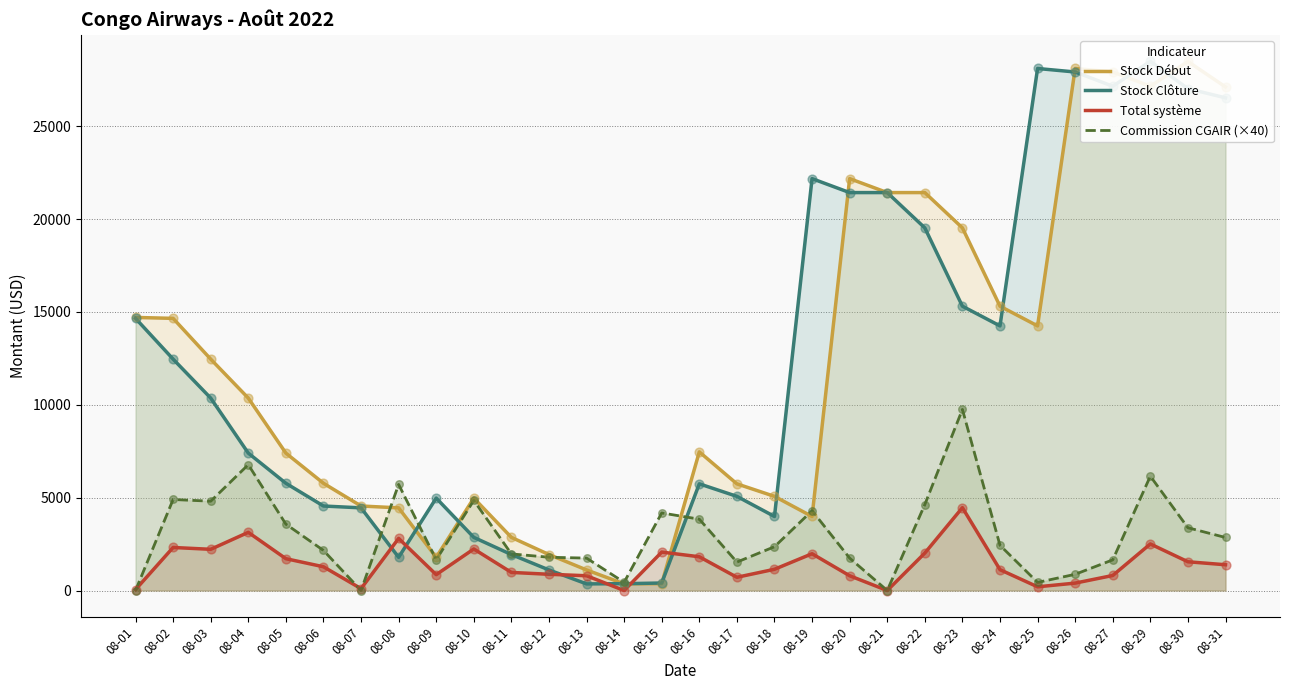

Which series has the widest spread of Y values?

Stock Clôture